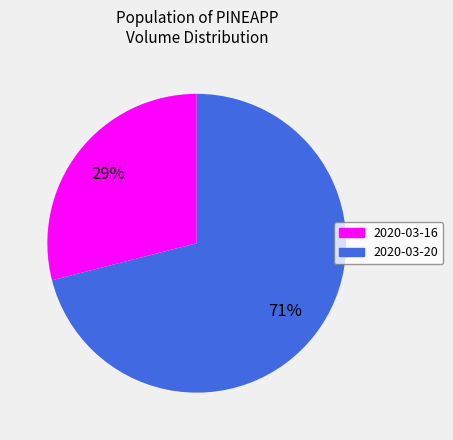

Is the sum of 2020-03-16 and 2020-03-20 greater than half?

Yes